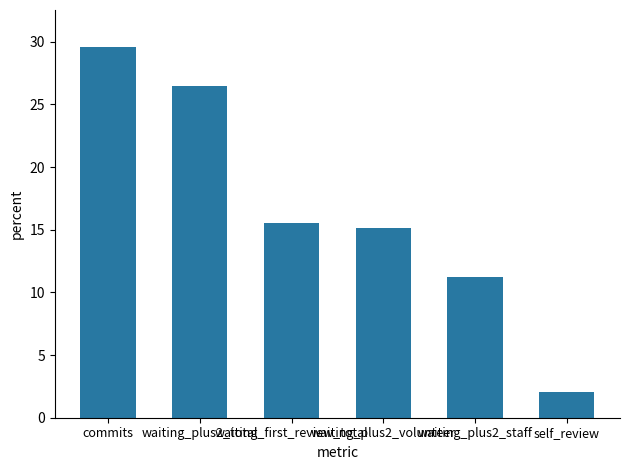

Does the chart contain any negative values?

No